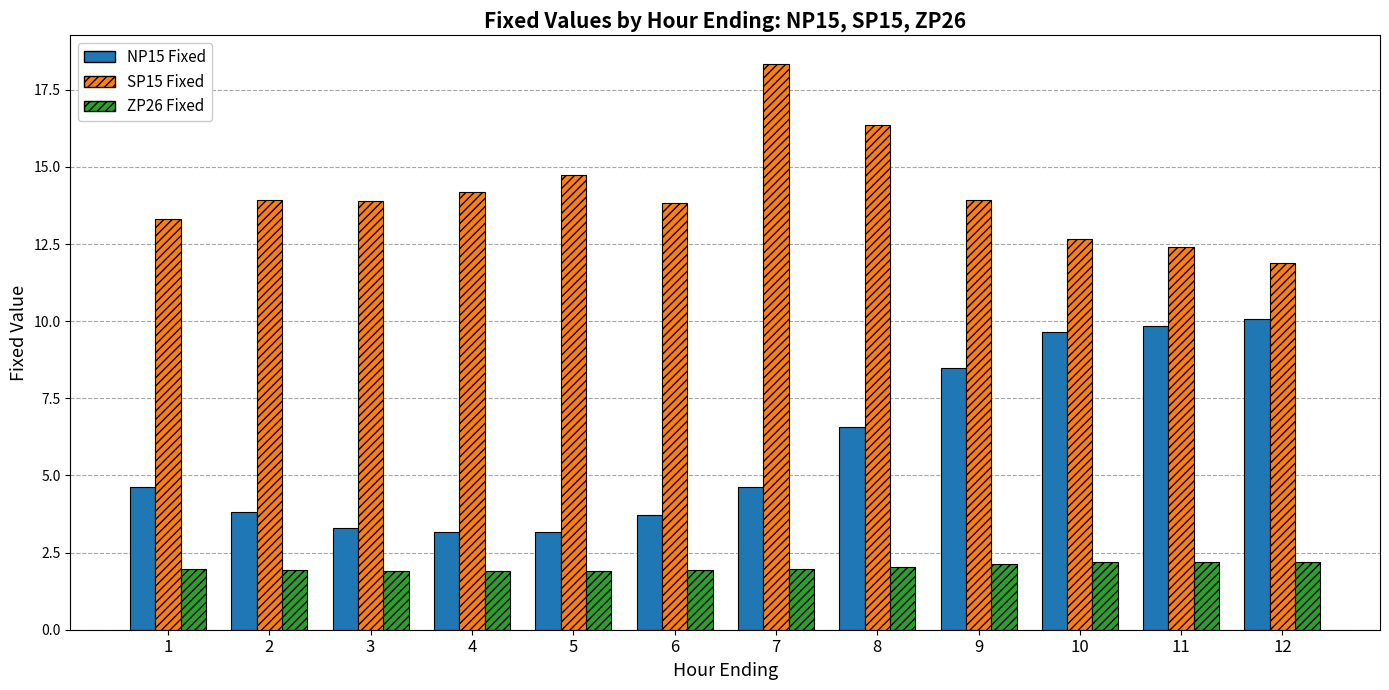

What is the minimum value shown in the chart?

1.9